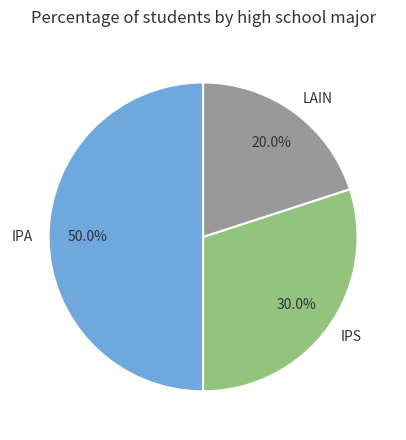

What percentage is the LAIN slice, to the nearest percent?

20%